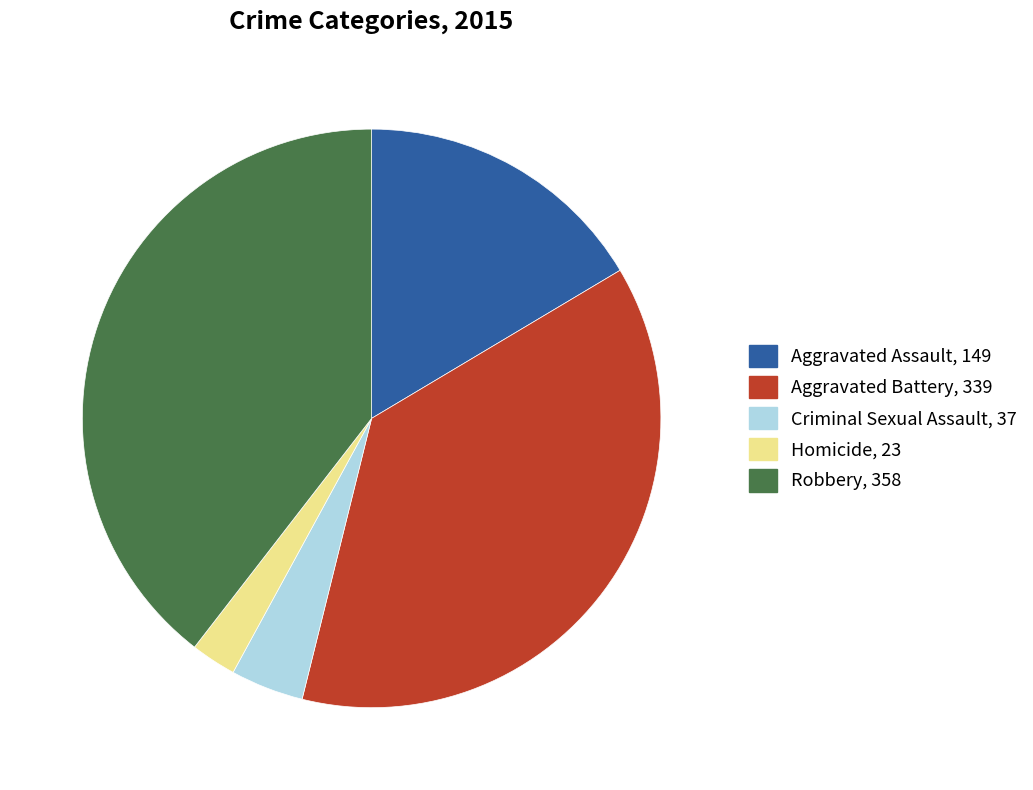

Which category has the biggest portion of the pie?

Robbery